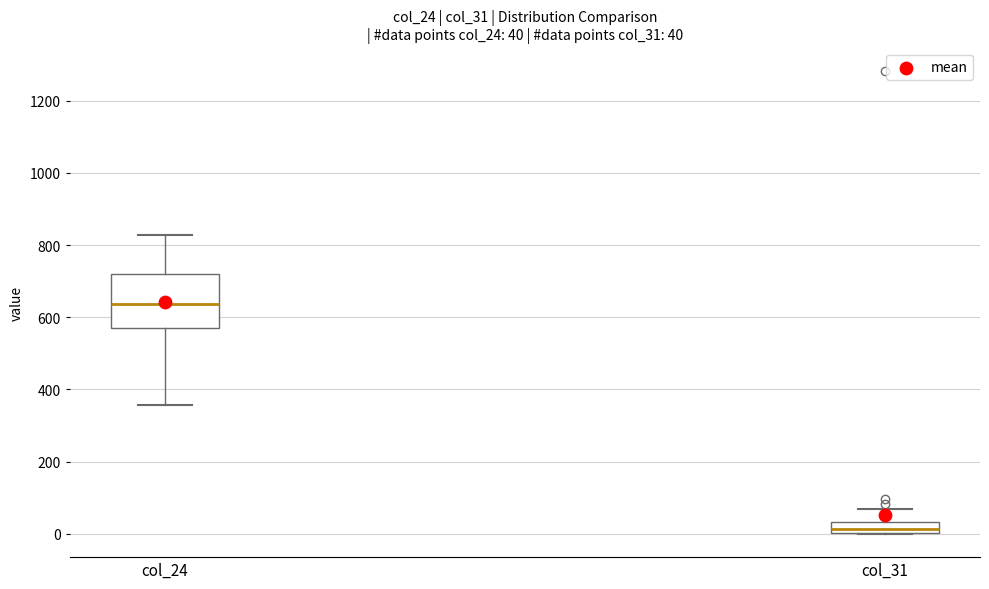

Which box's median line is the lowest?

col_31